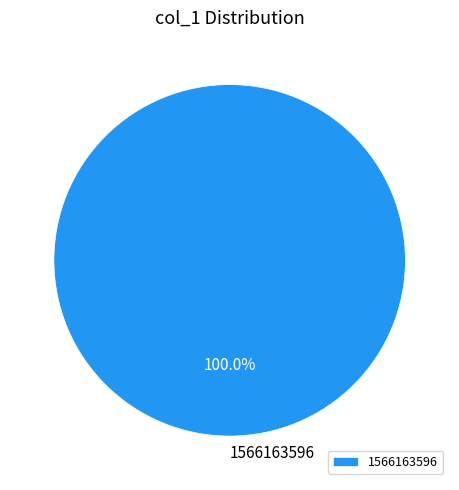

Rank the categories by value from lowest to highest.

1566163596